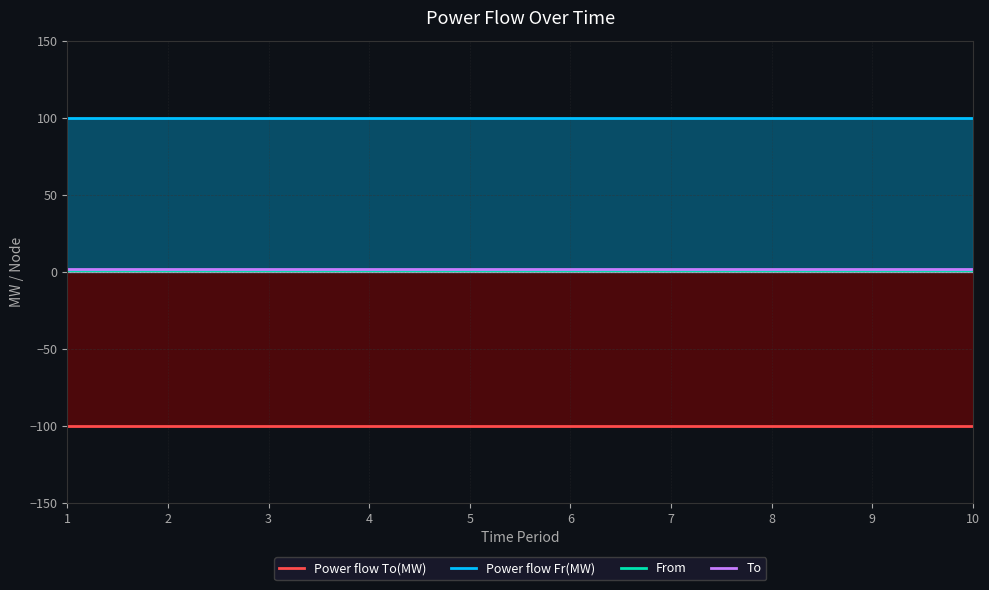

The To series shows 3 at 5. True or false?

False